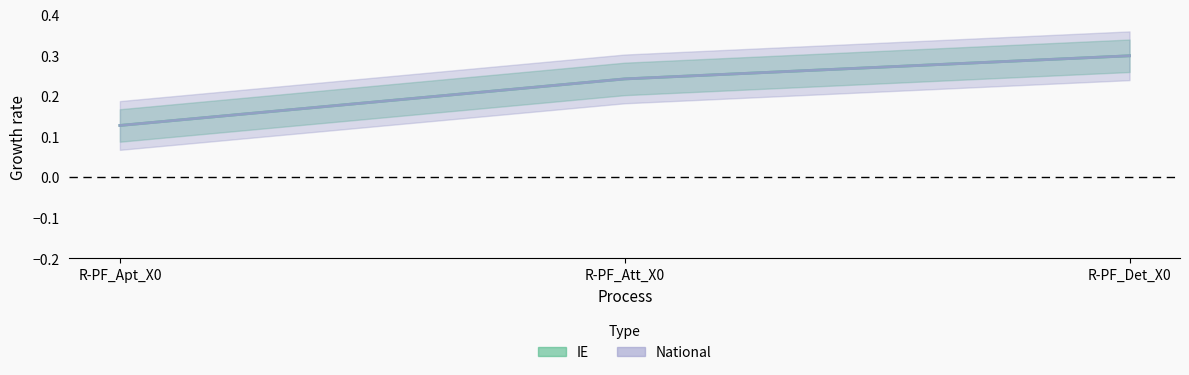

What is the label of the 1st point from the right?

R-PF_Det_X0